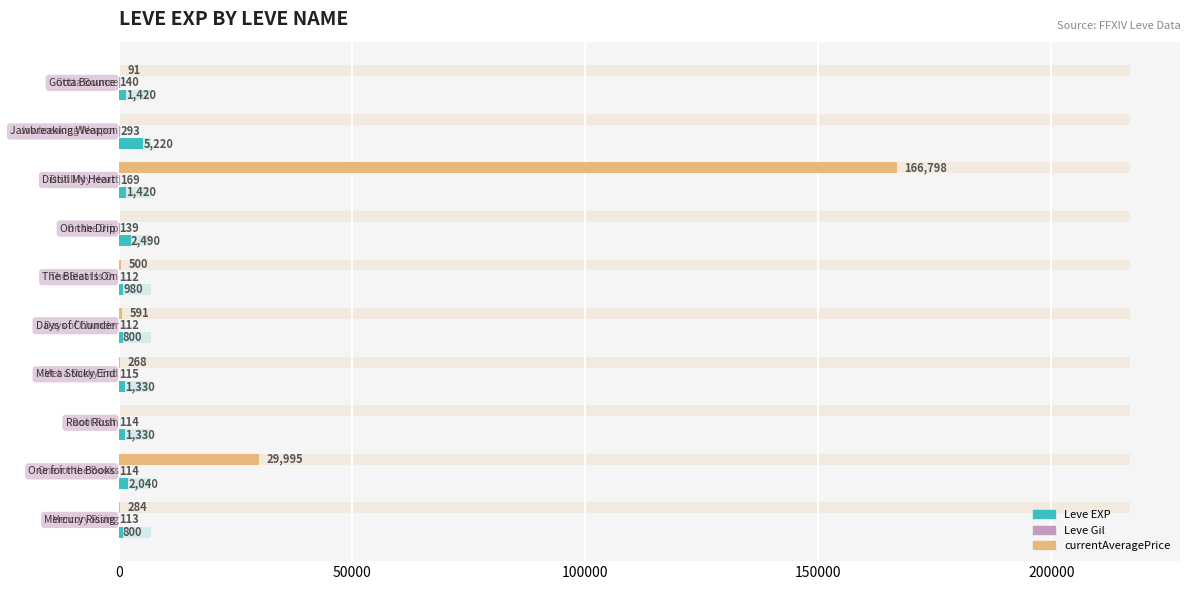

What is the sum of all currentAveragePrice values?

198527.1